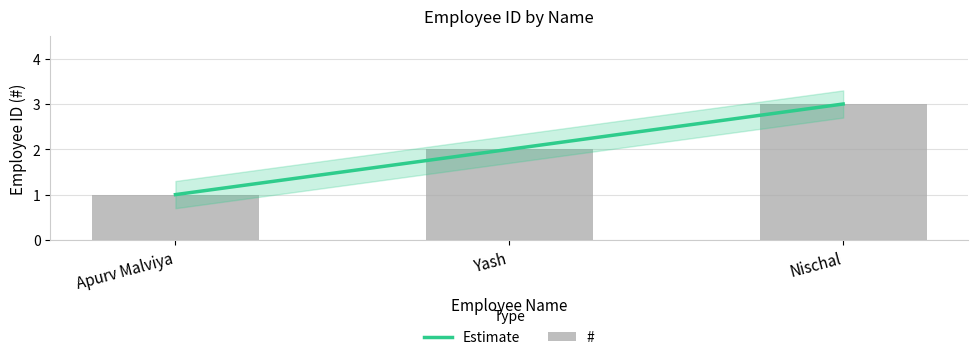

Is the value of # at Nischal greater than the value of Estimate at Nischal?

No